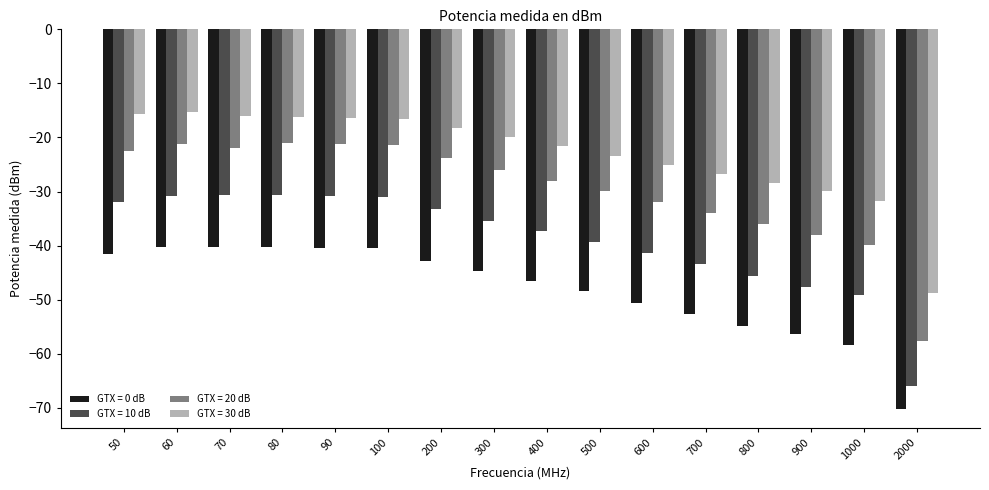

What is the lowest value of the GTX = 20 dB series?

-57.6